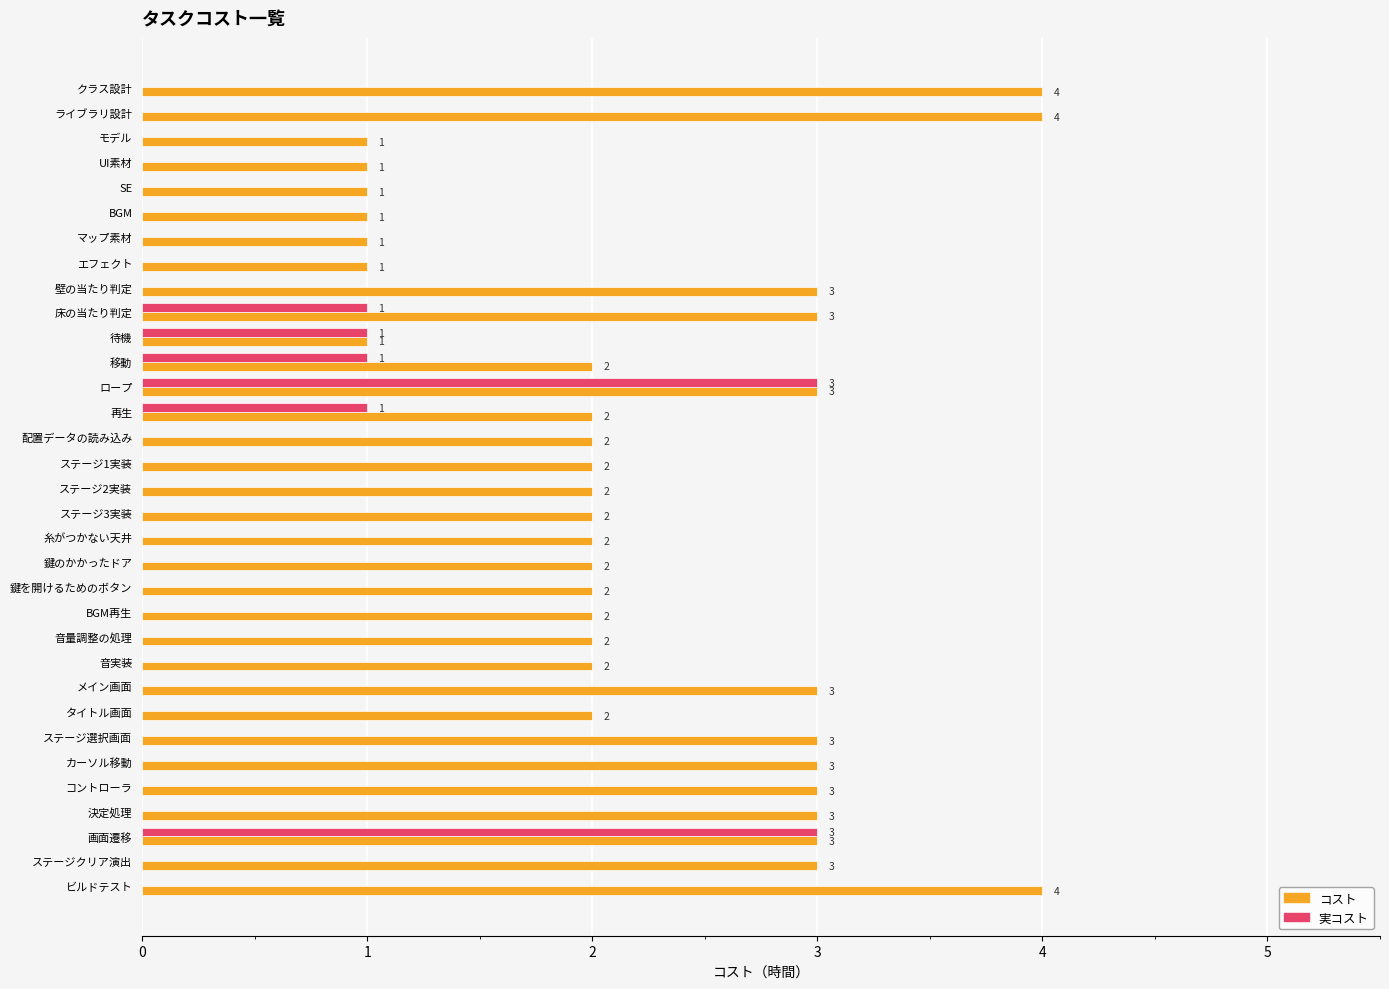

Is the value of コスト at BGM greater than the value of 実コスト at ライブラリ設計?

Yes